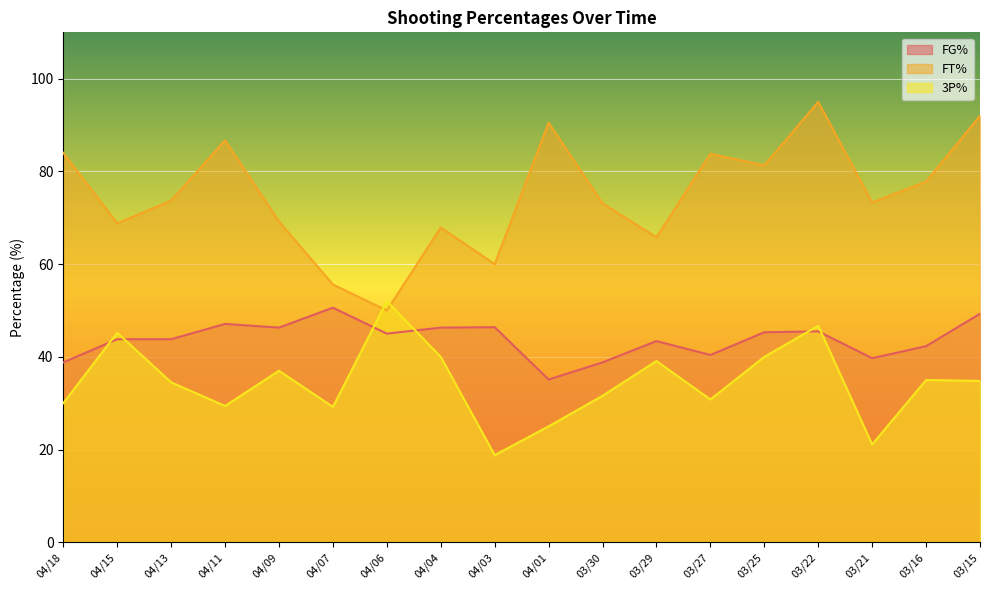

True or false: FT% has more than 2 interior local peaks.

True